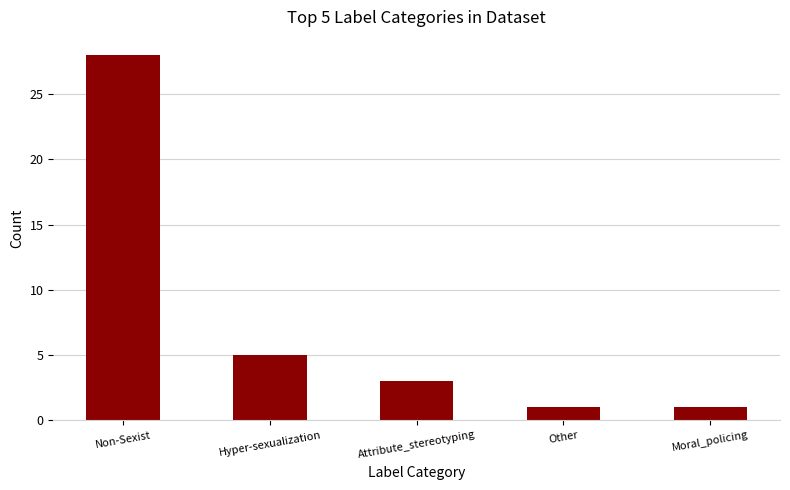

The chart shows a value of 1 at Other. True or false?

True